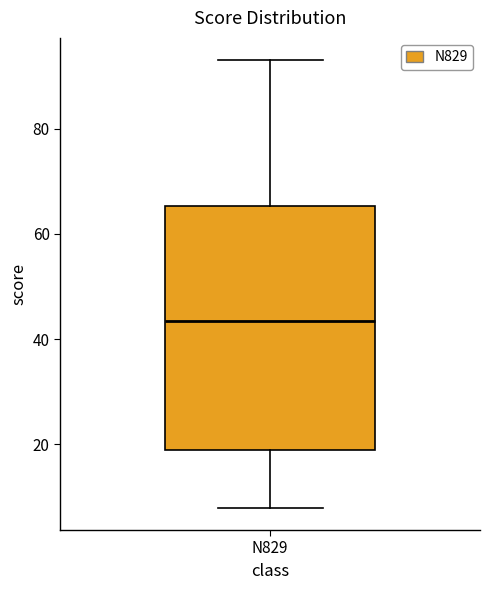

Transcribe this box plot: give where the median line is, the range the box spans, and where the two whiskers end, as read against the y-axis. The values are not printed on the chart, so give them approximately, as read against the axis.

median 44, box 20 to 66, whiskers 8 to 94